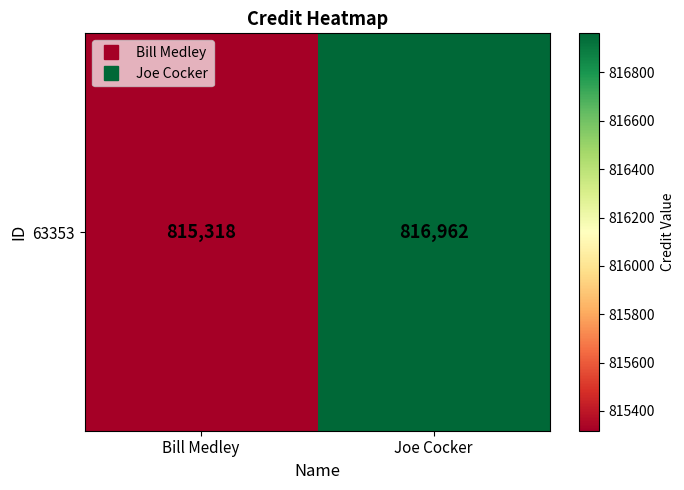

What is the sum of all values?

1632280